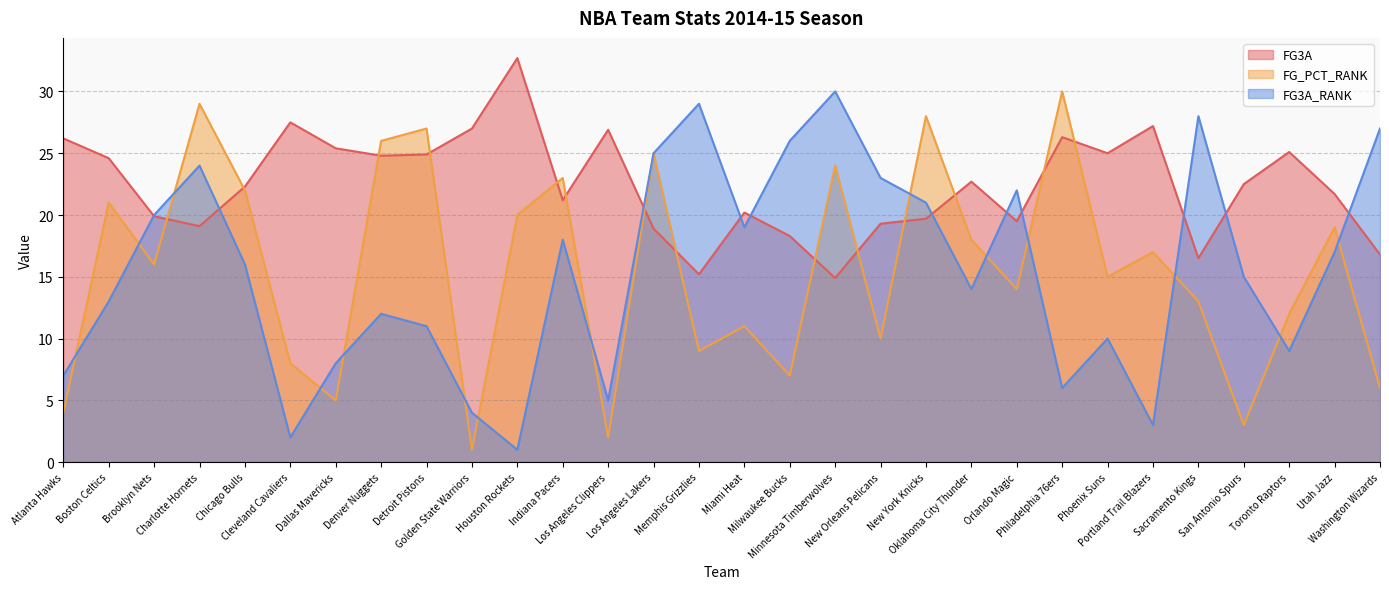

Reading left to right, extract all data points from this chart.

FG3A: Atlanta Hawks=26.2	Boston Celtics=24.6	Brooklyn Nets=19.9	Charlotte Hornets=19.1	Chicago Bulls=22.3	Cleveland Cavaliers=27.5	Dallas Mavericks=25.4	Denver Nuggets=24.8	Detroit Pistons=24.9	Golden State Warriors=27.0	Houston Rockets=32.7	Indiana Pacers=21.2	Los Angeles Clippers=26.9	Los Angeles Lakers=18.9	Memphis Grizzlies=15.2	Miami Heat=20.2	Milwaukee Bucks=18.3	Minnesota Timberwolves=14.9	New Orleans Pelicans=19.3	New York Knicks=19.7	Oklahoma City Thunder=22.7	Orlando Magic=19.5	Philadelphia 76ers=26.3	Phoenix Suns=25.0	Portland Trail Blazers=27.2	Sacramento Kings=16.5	San Antonio Spurs=22.5	Toronto Raptors=25.1	Utah Jazz=21.7	Washington Wizards=16.8
FG_PCT_RANK: Atlanta Hawks=4.0	Boston Celtics=21.0	Brooklyn Nets=16.0	Charlotte Hornets=29.0	Chicago Bulls=22.0	Cleveland Cavaliers=8.0	Dallas Mavericks=5.0	Denver Nuggets=26.0	Detroit Pistons=27.0	Golden State Warriors=1.0	Houston Rockets=20.0	Indiana Pacers=23.0	Los Angeles Clippers=2.0	Los Angeles Lakers=25.0	Memphis Grizzlies=9.0	Miami Heat=11.0	Milwaukee Bucks=7.0	Minnesota Timberwolves=24.0	New Orleans Pelicans=10.0	New York Knicks=28.0	Oklahoma City Thunder=18.0	Orlando Magic=14.0	Philadelphia 76ers=30.0	Phoenix Suns=15.0	Portland Trail Blazers=17.0	Sacramento Kings=13.0	San Antonio Spurs=3.0	Toronto Raptors=12.0	Utah Jazz=19.0	Washington Wizards=6.0
FG3A_RANK: Atlanta Hawks=7.0	Boston Celtics=13.0	Brooklyn Nets=20.0	Charlotte Hornets=24.0	Chicago Bulls=16.0	Cleveland Cavaliers=2.0	Dallas Mavericks=8.0	Denver Nuggets=12.0	Detroit Pistons=11.0	Golden State Warriors=4.0	Houston Rockets=1.0	Indiana Pacers=18.0	Los Angeles Clippers=5.0	Los Angeles Lakers=25.0	Memphis Grizzlies=29.0	Miami Heat=19.0	Milwaukee Bucks=26.0	Minnesota Timberwolves=30.0	New Orleans Pelicans=23.0	New York Knicks=21.0	Oklahoma City Thunder=14.0	Orlando Magic=22.0	Philadelphia 76ers=6.0	Phoenix Suns=10.0	Portland Trail Blazers=3.0	Sacramento Kings=28.0	San Antonio Spurs=15.0	Toronto Raptors=9.0	Utah Jazz=17.0	Washington Wizards=27.0